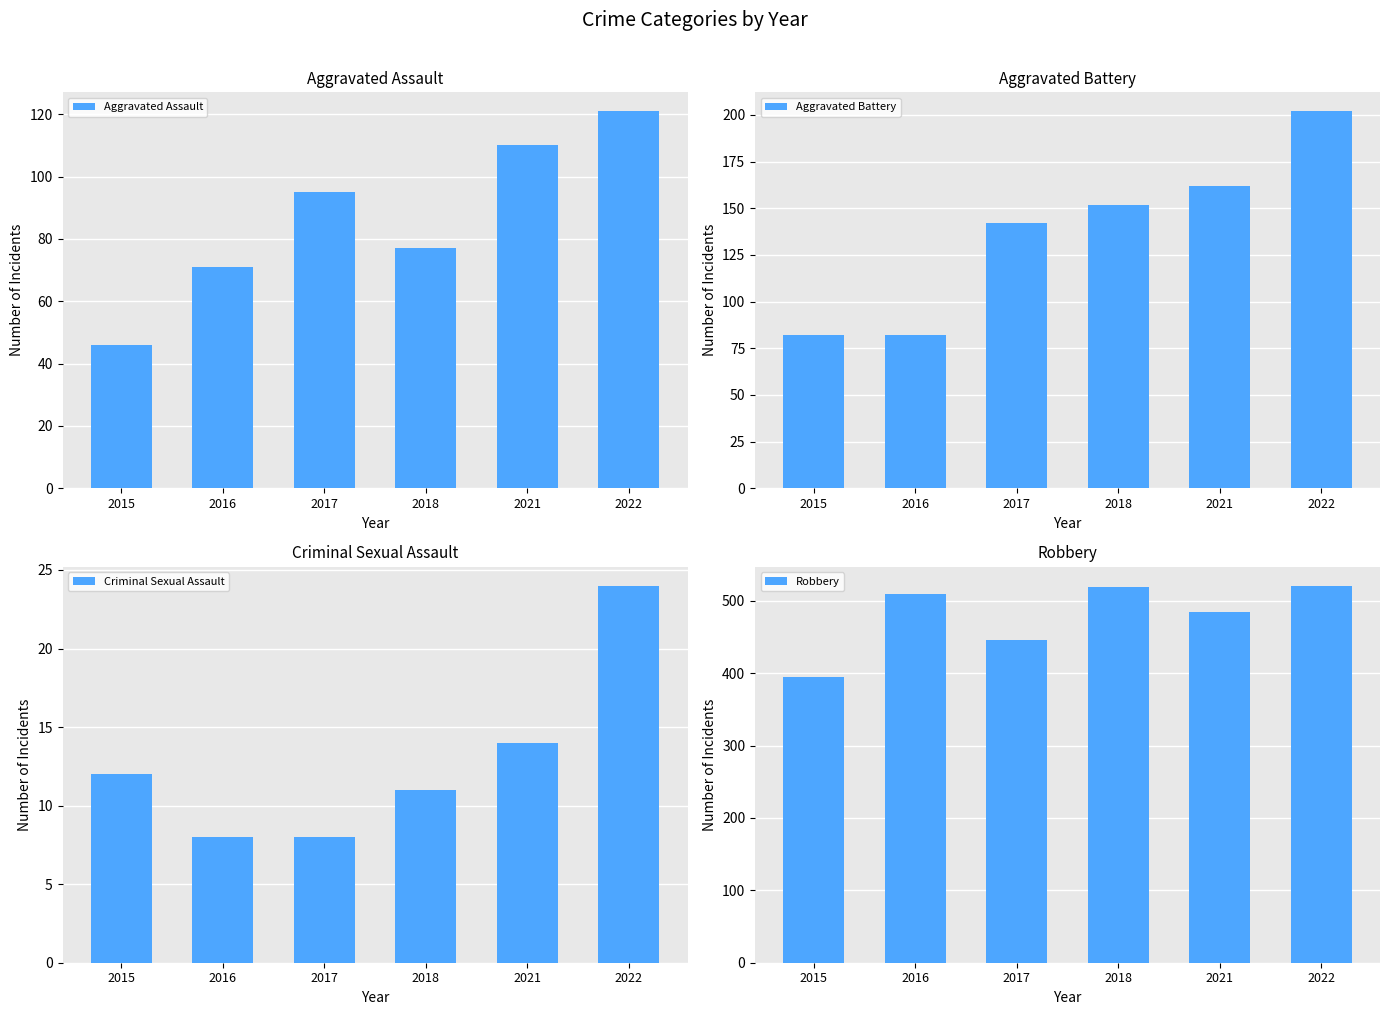

At which category is the sum across all series the highest?

2022